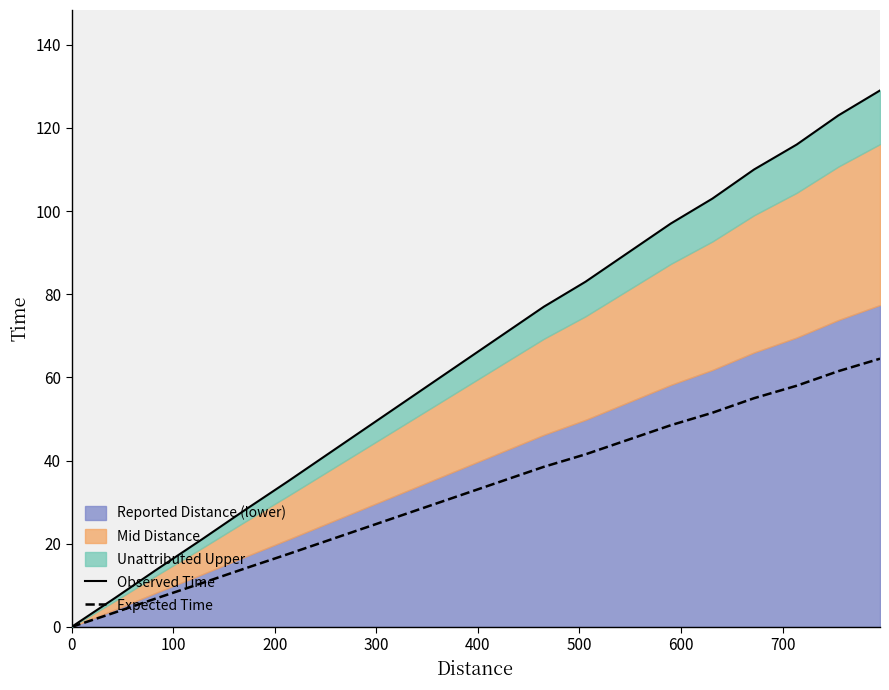

Does the chart display data point markers on the line(s)?

No